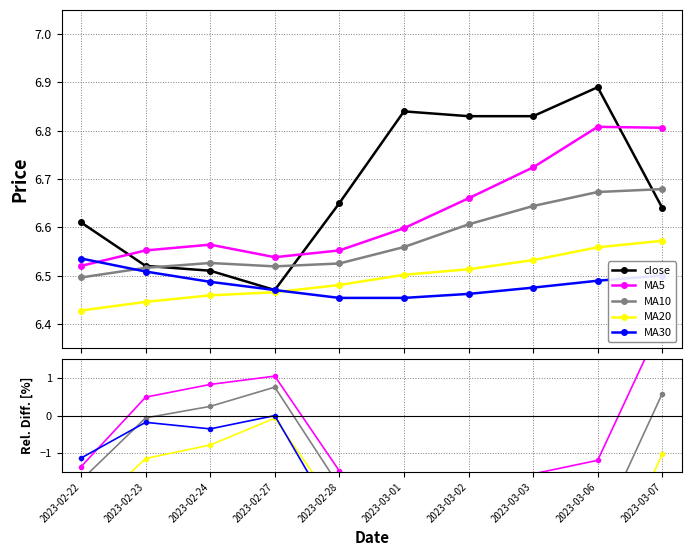

Between 2023-02-22 and 2023-03-07, which series saw the biggest shift?

MA5